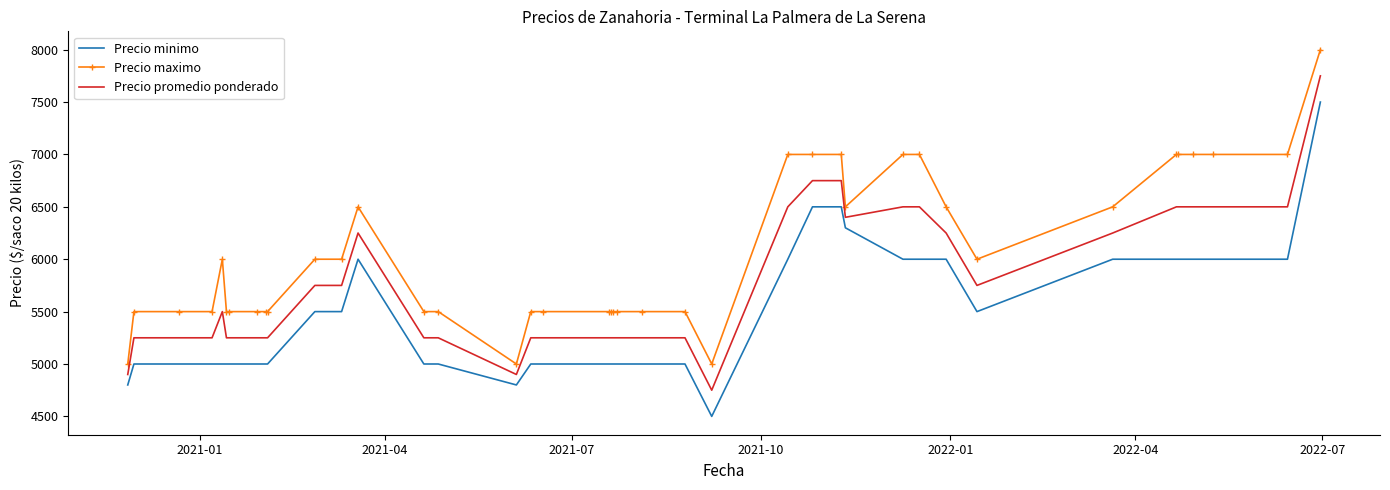

True or false: Precio minimo and Precio maximo cross at least once.

False